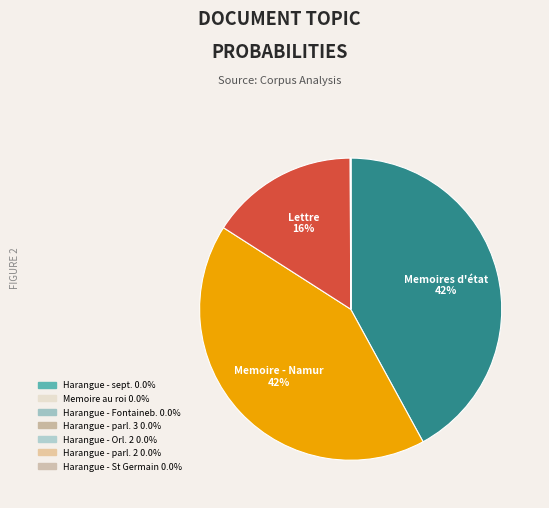

Count the number of slices in the pie.

10